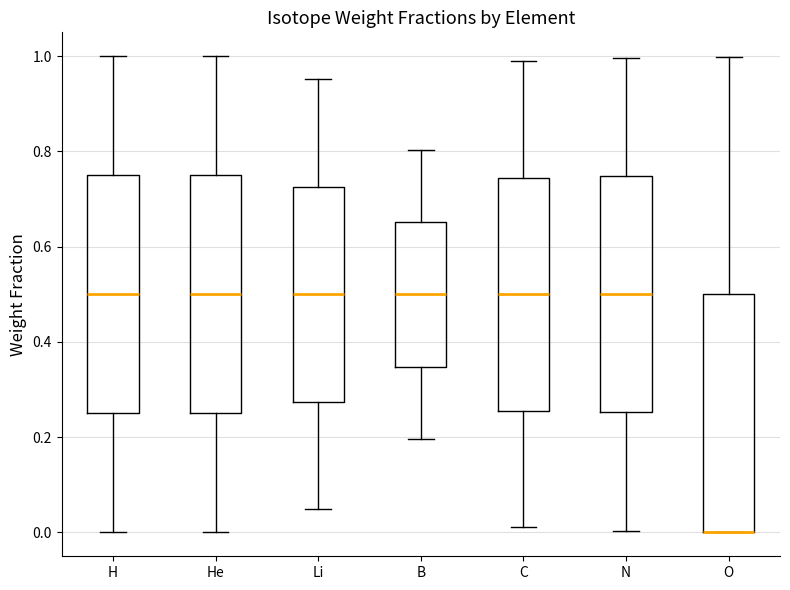

Reading left to right, transcribe this box plot: for each box, give where its median line is, the range the box spans, and where its two whiskers end, as read against the y-axis. The values are not printed on the chart, so give them approximately, as read against the axis.

H: median 0.50, box 0.26 to 0.74, whiskers 0.00 to 1.00
He: median 0.50, box 0.26 to 0.74, whiskers 0.00 to 1.00
Li: median 0.50, box 0.28 to 0.72, whiskers 0.04 to 0.96
B: median 0.50, box 0.34 to 0.66, whiskers 0.20 to 0.80
C: median 0.50, box 0.26 to 0.74, whiskers 0.02 to 0.98
N: median 0.50, box 0.26 to 0.74, whiskers 0.00 to 1.00
O: median 0.00 (drawn on the box's lower edge), box 0.00 to 0.50, whiskers 0.00 to 1.00